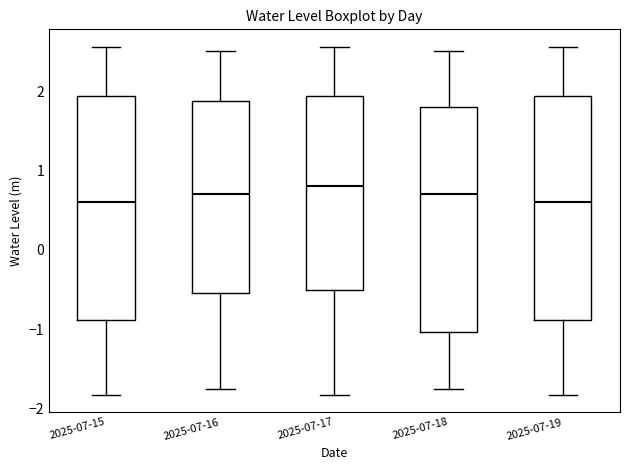

Which box has the highest median line?

2025-07-17